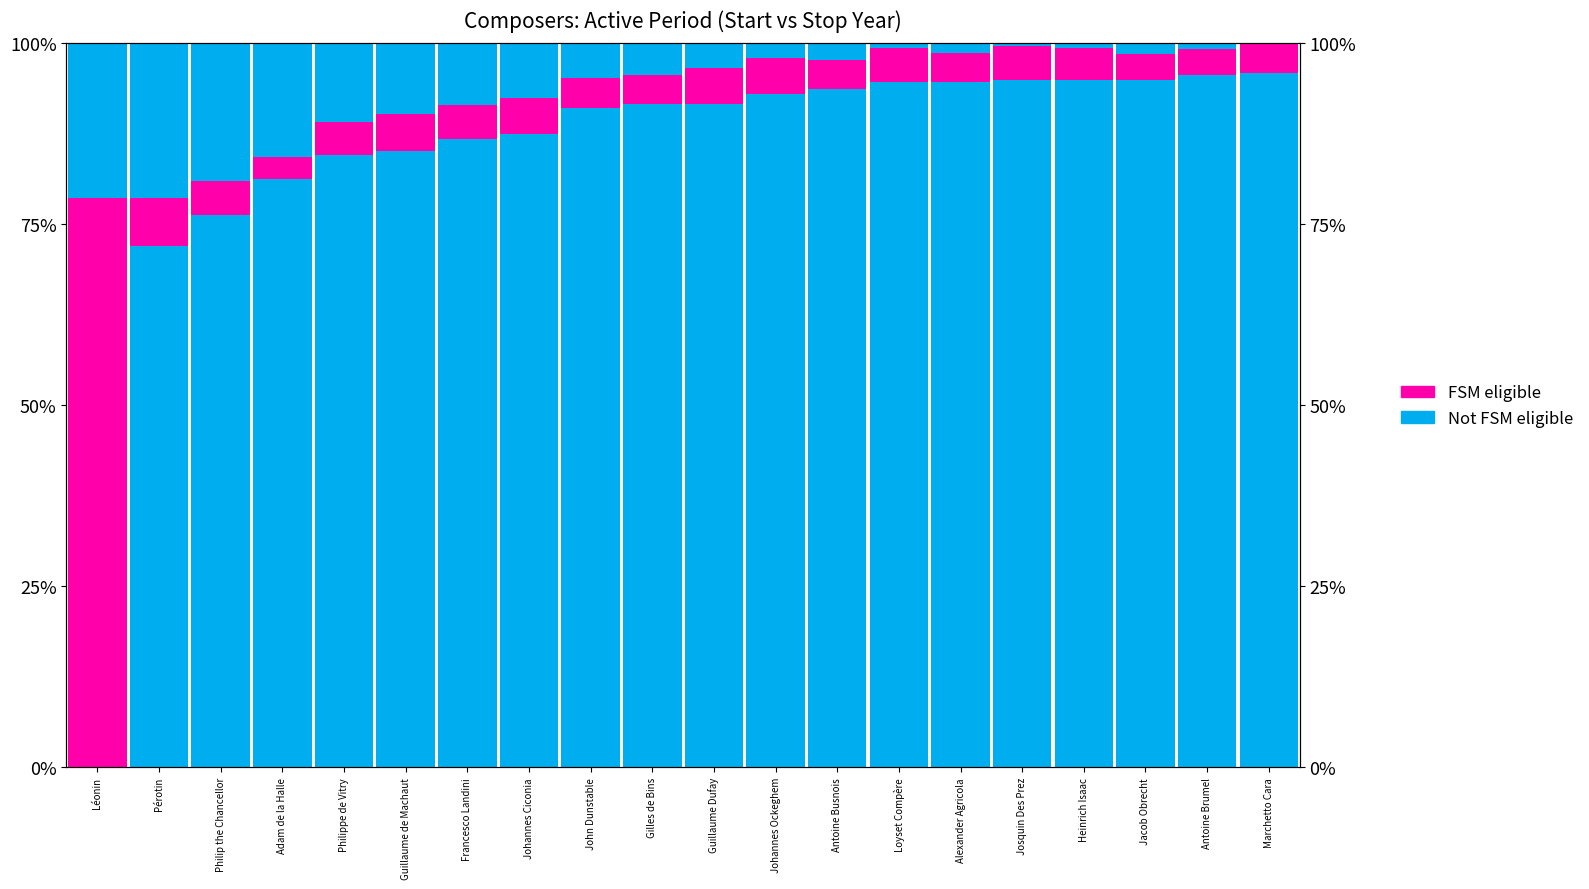

At which label does Not FSM eligible reach its peak?

Marchetto Cara